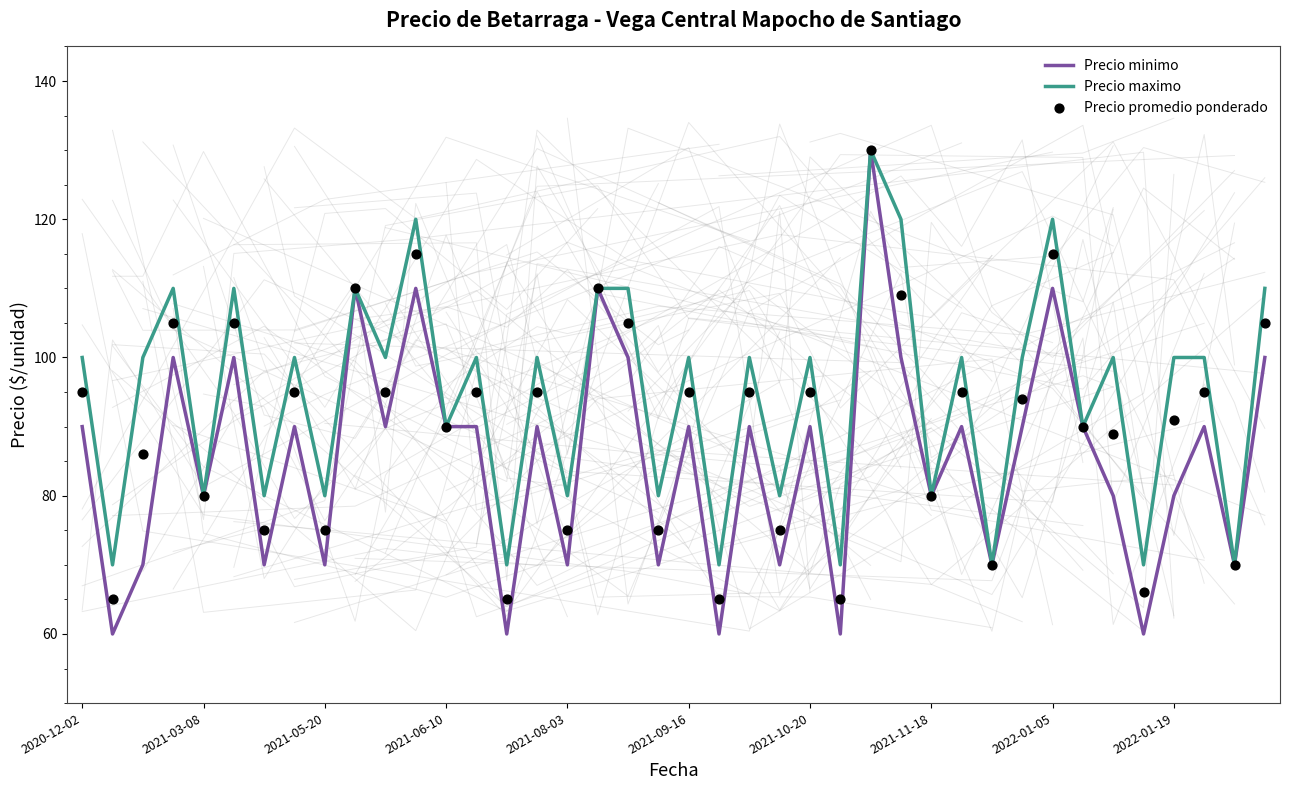

At which category is the sum across all series the highest?

26